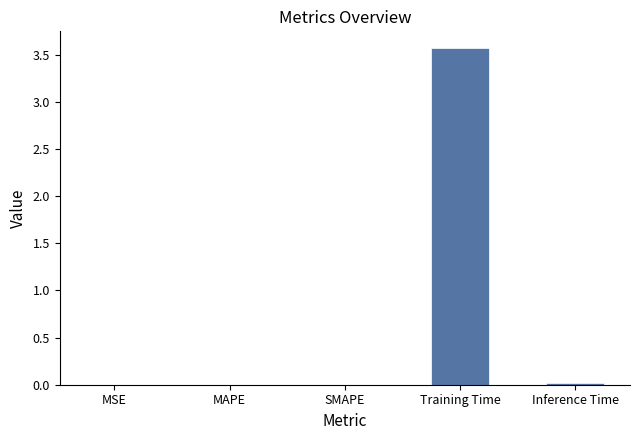

What is the sum of all values?

3.6